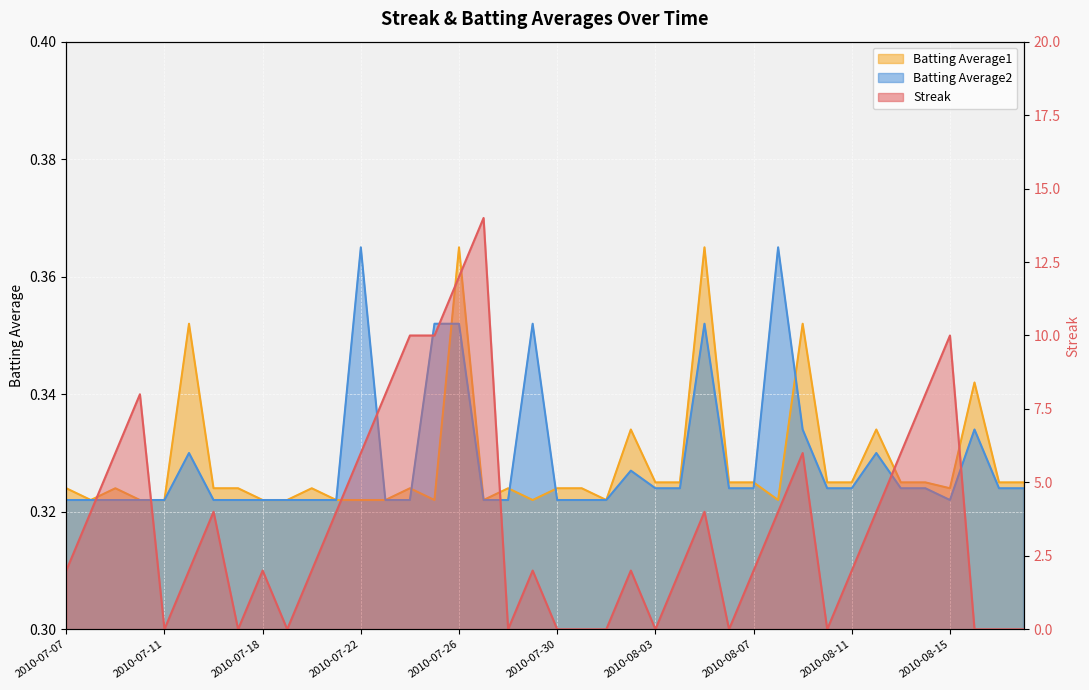

At which category is the sum across all series the highest?

2010-07-27